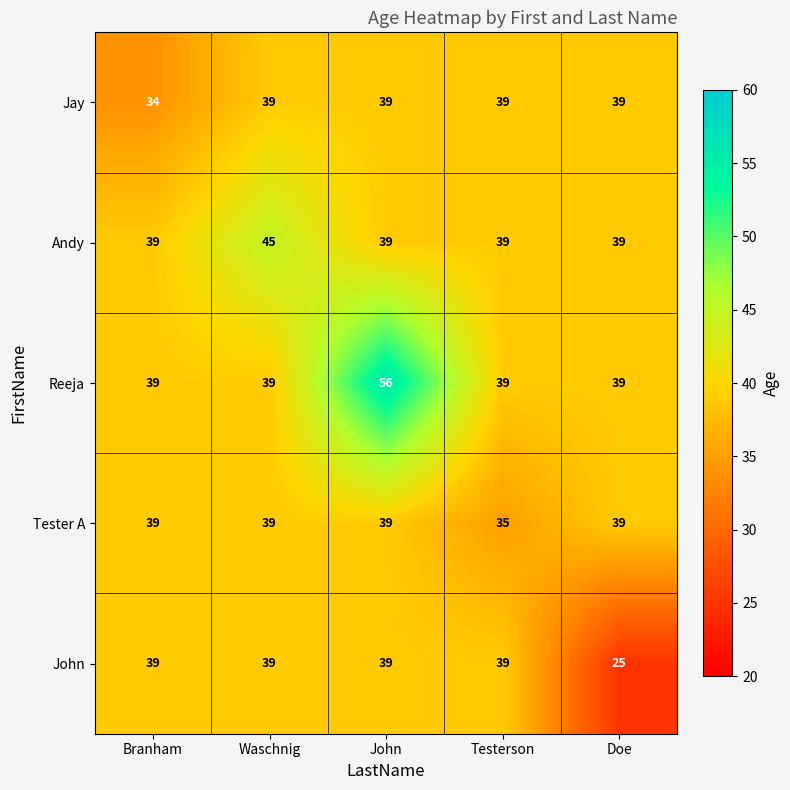

The value of Tester A at Branham is 39. True or false?

True